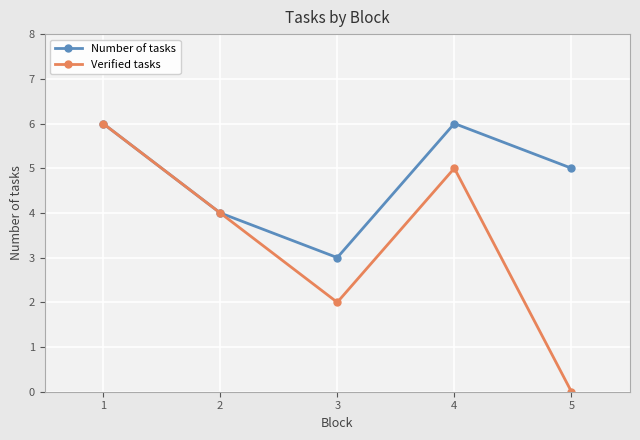

What is the average value of the Number of tasks series?

5